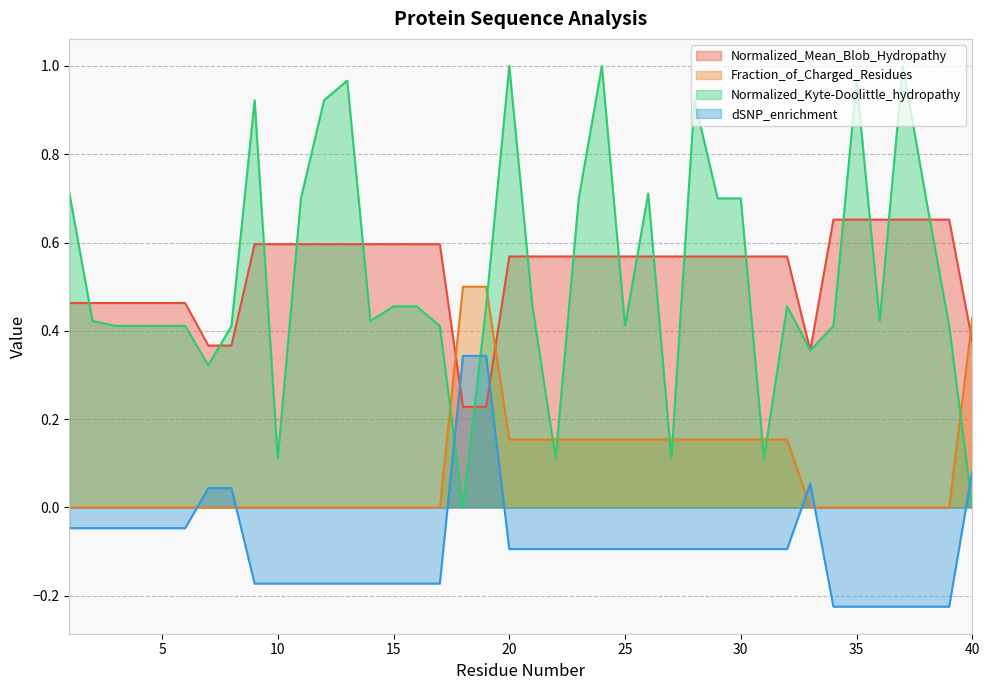

What is the sum of the Normalized_Kyte-Doolittle_hydropathy values at 40 and 22?

0.1